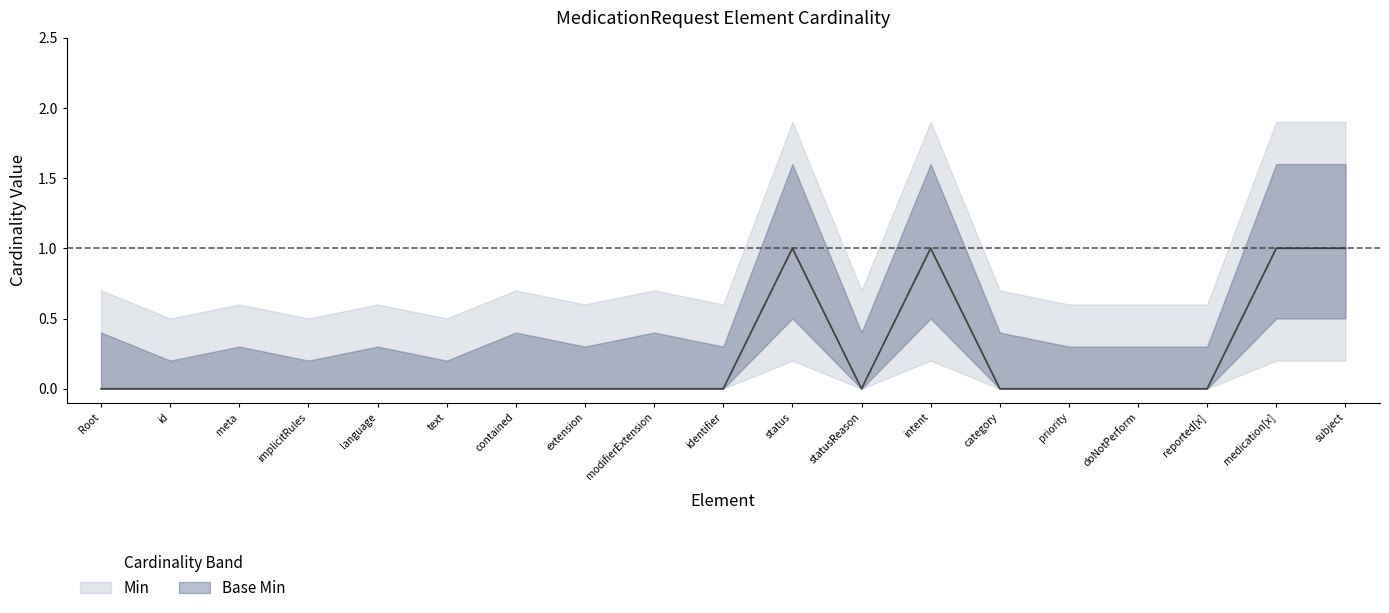

Which series has the largest range (max minus min)?

Min